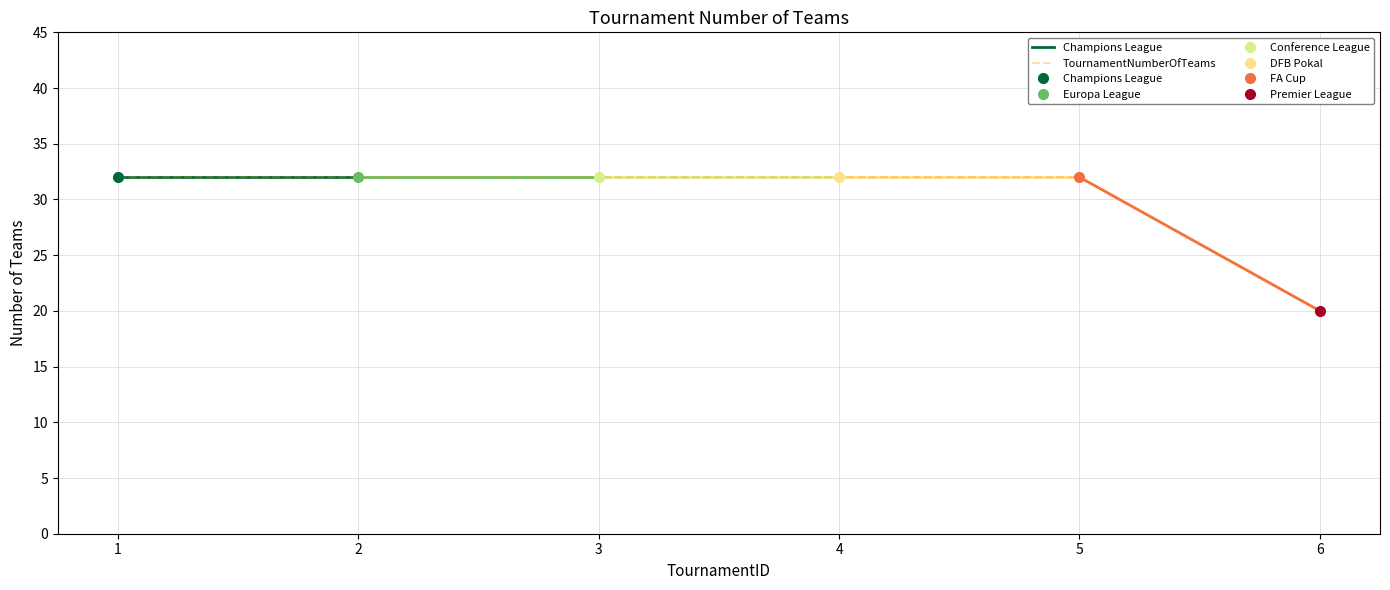

What is the ratio of the value at 5 to the value at 1?

1.0